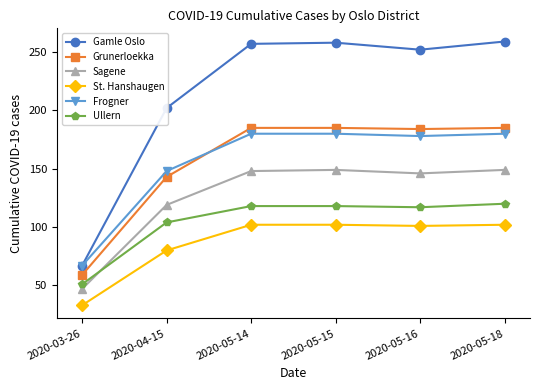

What is the label of the 6th point from the left?

2020-05-18